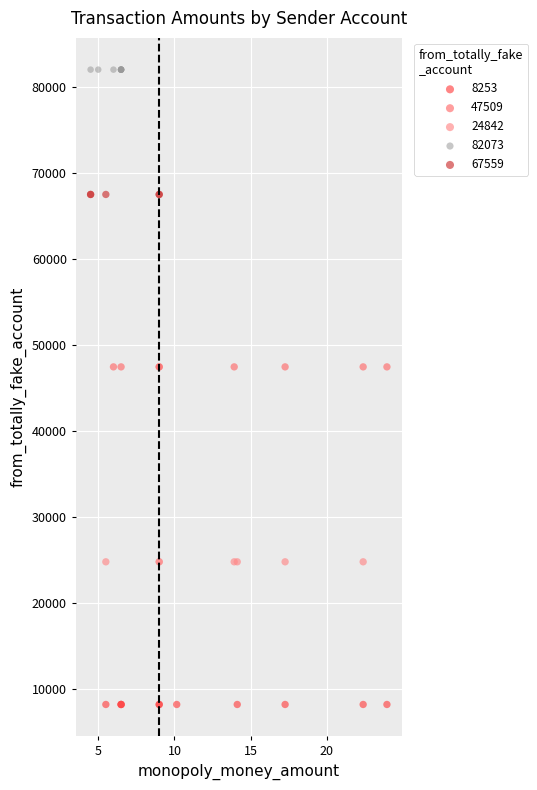

Which series reaches the minimum Y coordinate?

8253